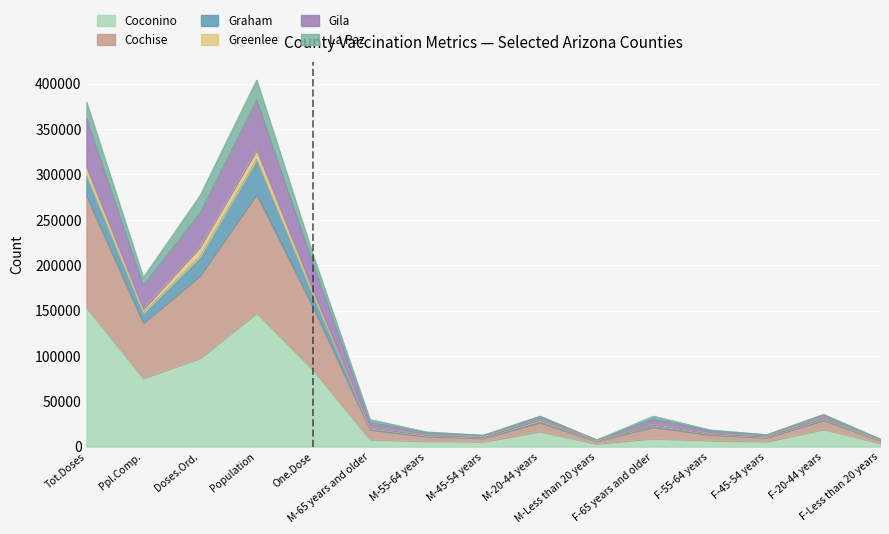

What is the highest value of the Coconino series?

153092